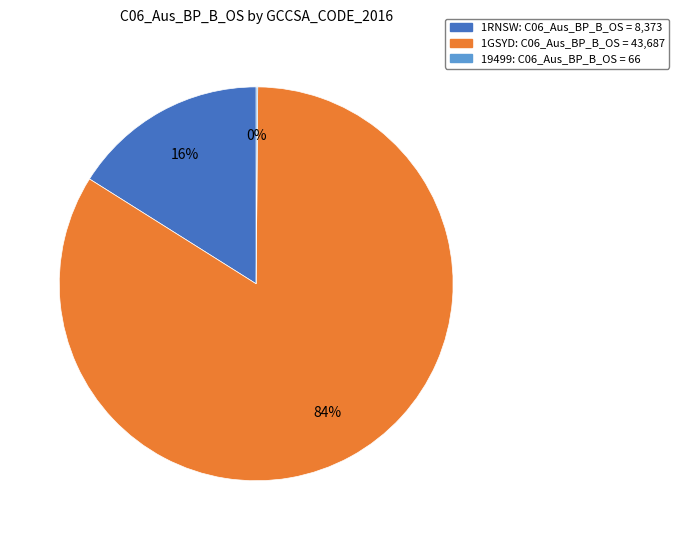

Does any single category account for the majority?

Yes